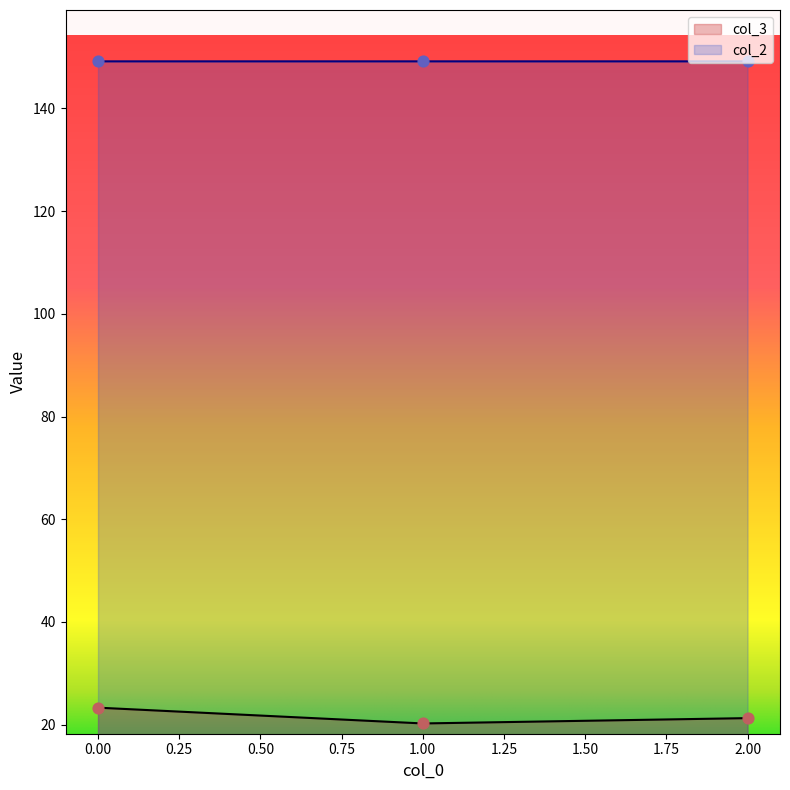

What is the total value across all series at 1.00?

169.4